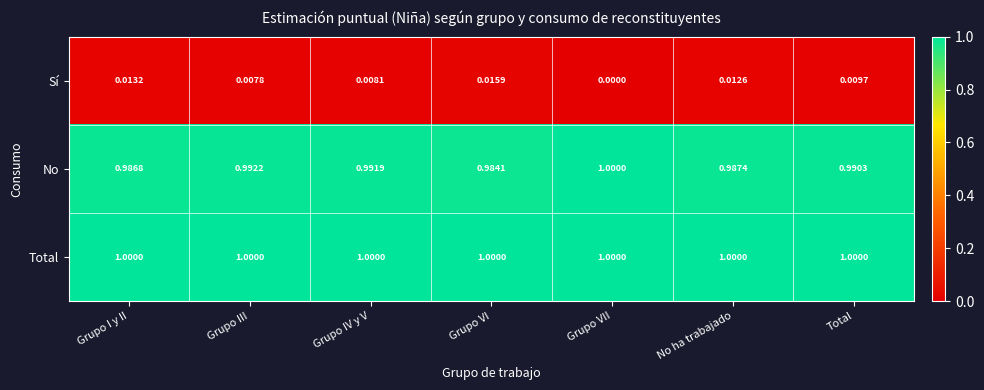

Which label corresponds to the smallest value in the chart?

Grupo VII